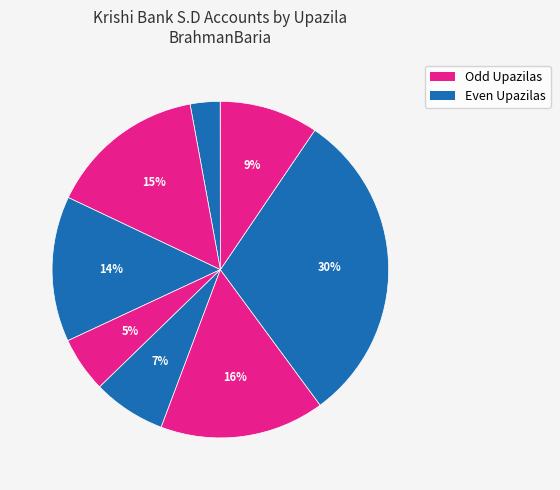

How many segments does this pie chart have?

9